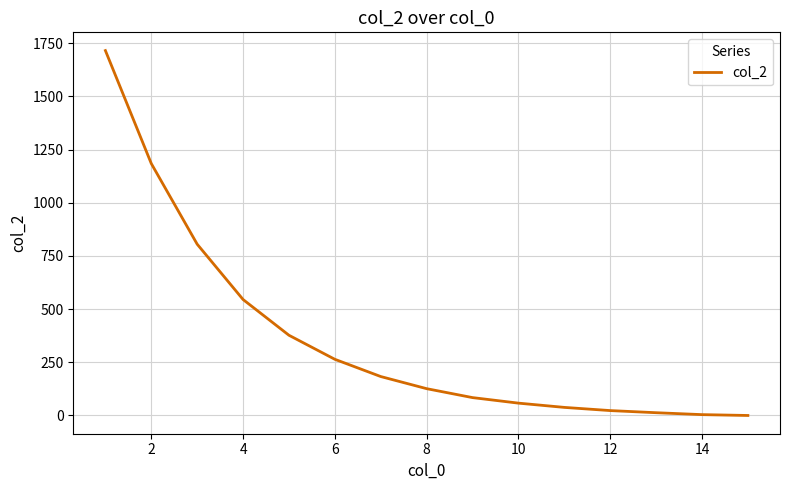

What is the maximum value shown in the chart?

1715